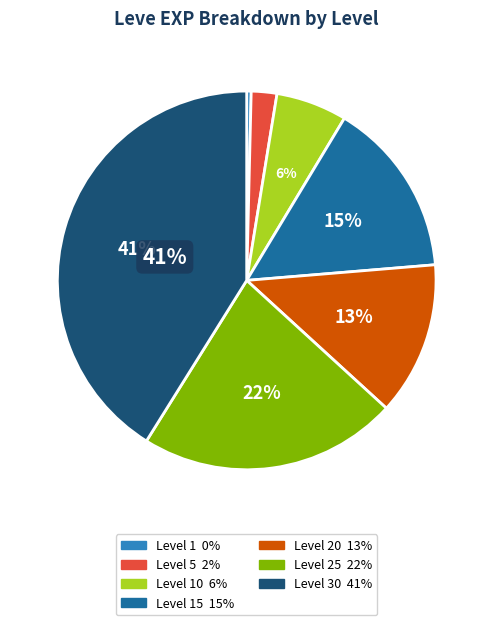

Is there a majority slice in this chart?

No